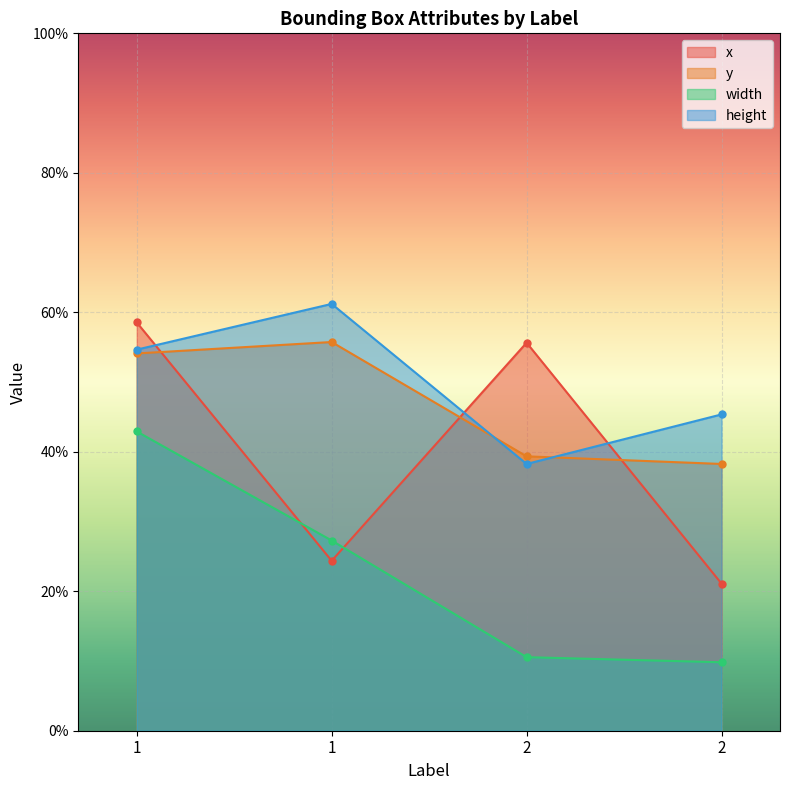

True or false: x has a value of 0.2 at 1.

True